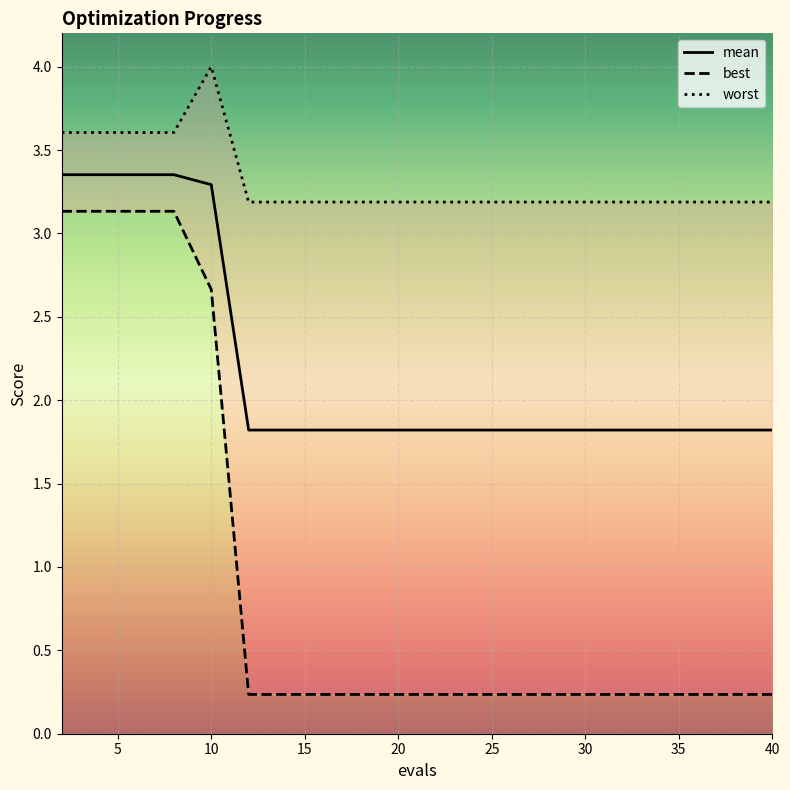

What is the highest value of the best series?

3.1